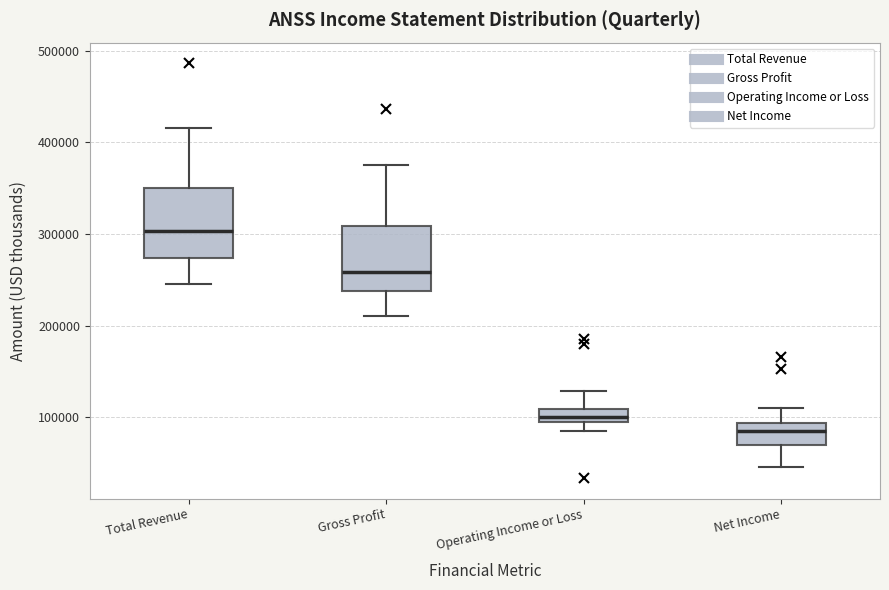

Which box has the lowest median line?

Net Income